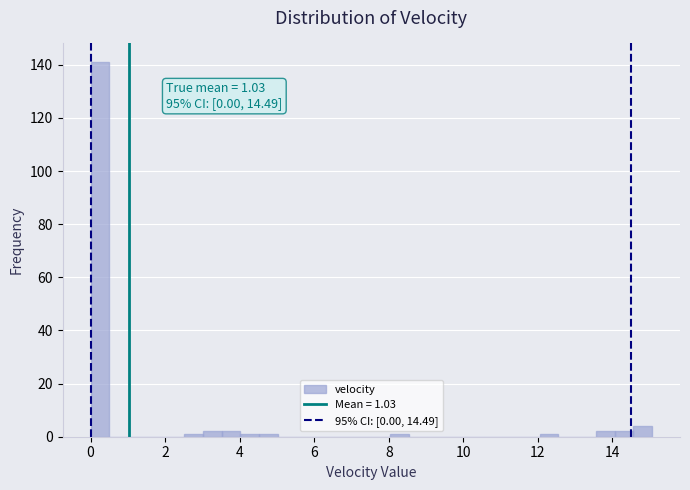

Around what value on the x-axis is the tallest bar? Give the approximate position of its centre, as read against the axis.

0.2